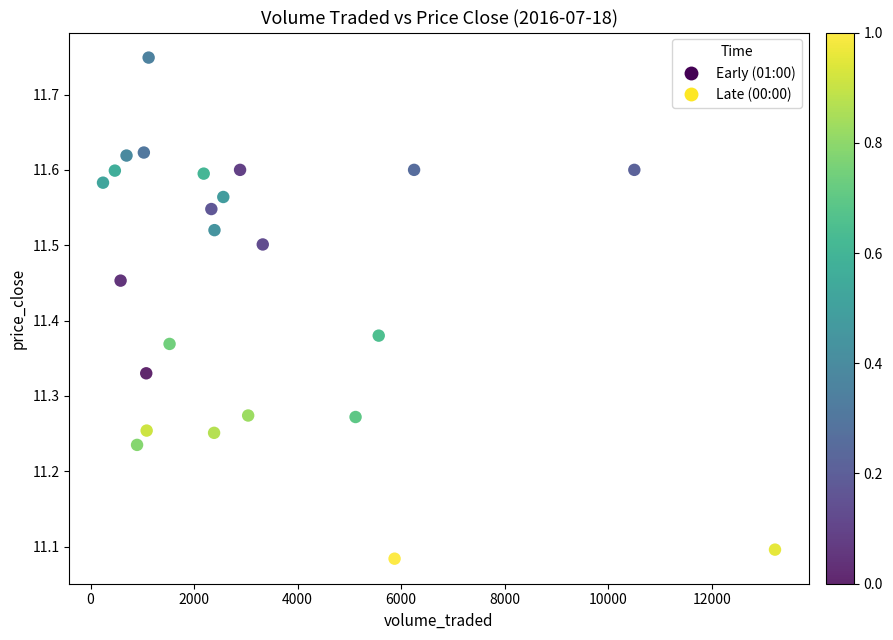

What is the range of Y values (max minus min)?

0.7